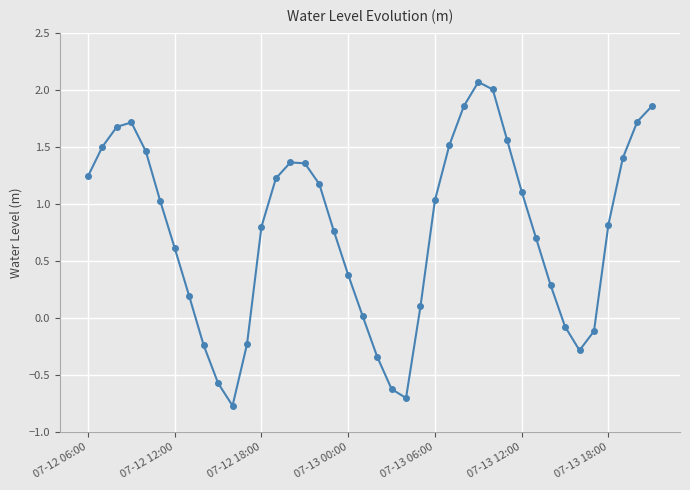

What is the minimum value shown in the chart?

-0.8